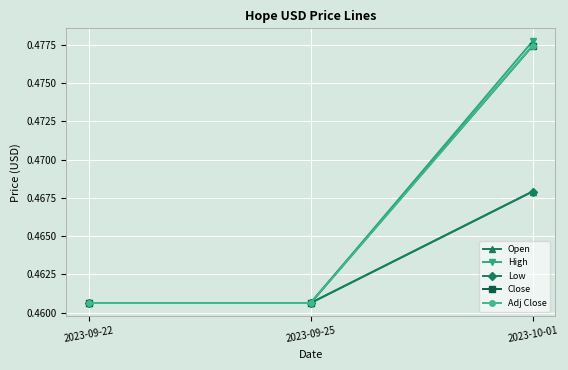

Reading right to left, extract all data points from this chart.

Open: 2023-10-01=0.5	2023-09-25=0.5	2023-09-22=0.5
High: 2023-10-01=0.5	2023-09-25=0.5	2023-09-22=0.5
Low: 2023-10-01=0.5	2023-09-25=0.5	2023-09-22=0.5
Close: 2023-10-01=0.5	2023-09-25=0.5	2023-09-22=0.5
Adj Close: 2023-10-01=0.5	2023-09-25=0.5	2023-09-22=0.5